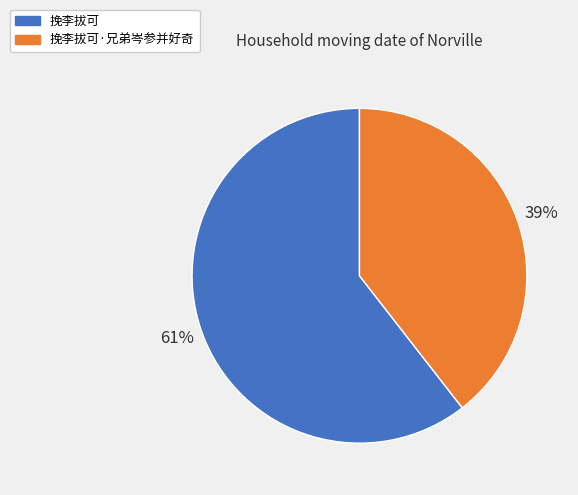

Is it true that 挽李拔可·兄弟岑参并好奇 is 30% of the pie?

False